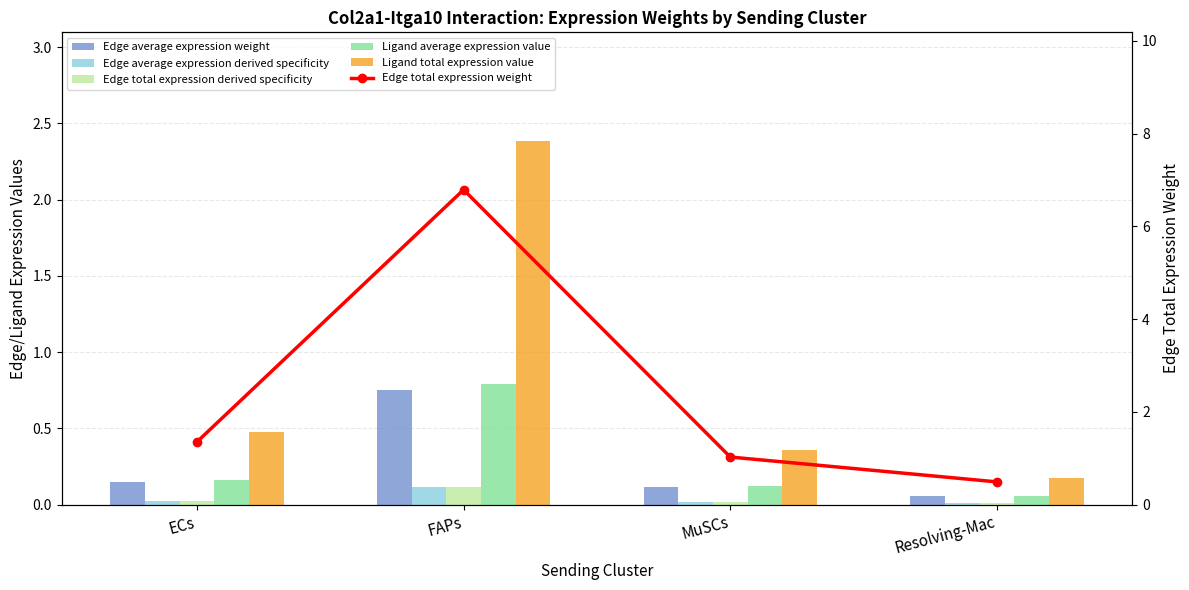

Which series has the largest range (max minus min)?

Edge total expression weight